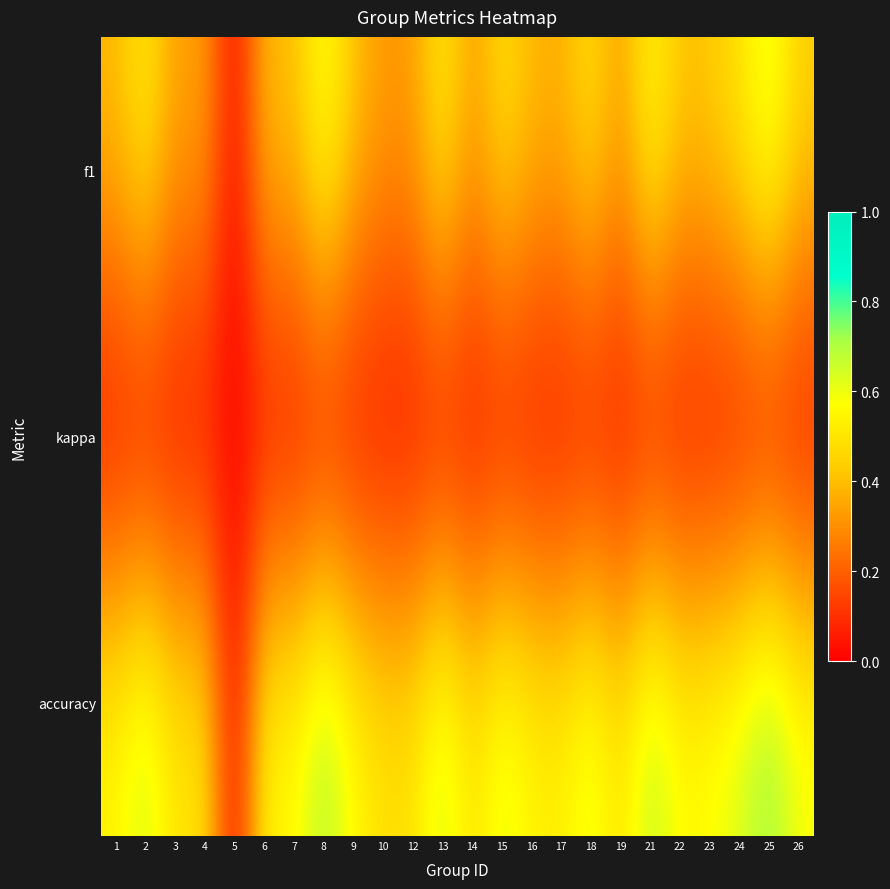

Reading left to right, transcribe all the data shown in this chart.

f1: 1=0.4	2=0.5	3=0.3	4=0.4	5=0.0	6=0.4	7=0.4	8=0.6	9=0.4	10=0.3	12=0.3	13=0.5	14=0.3	15=0.5	16=0.4	17=0.4	18=0.5	19=0.3	21=0.6	22=0.4	23=0.4	24=0.5	25=0.6	26=0.5
kappa: 1=0.0	2=0.0	3=0.0	4=0.0	5=0.0	6=0.0	7=0.0	8=0.0	9=0.0	10=0.0	12=0.0	13=0.0	14=0.0	15=0.0	16=0.0	17=0.0	18=0.0	19=0.0	21=0.0	22=0.0	23=0.0	24=0.0	25=0.0	26=0.0
accuracy: 1=0.6	2=0.7	3=0.5	4=0.5	5=0.0	6=0.6	7=0.6	8=0.7	9=0.6	10=0.5	12=0.5	13=0.7	14=0.5	15=0.6	16=0.6	17=0.5	18=0.6	19=0.5	21=0.7	22=0.6	23=0.6	24=0.6	25=0.8	26=0.6